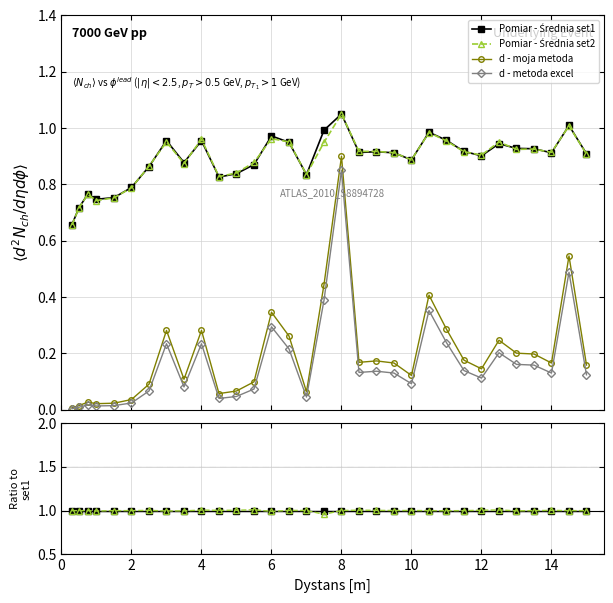

Which series has the largest total across all categories?

set1 / set1